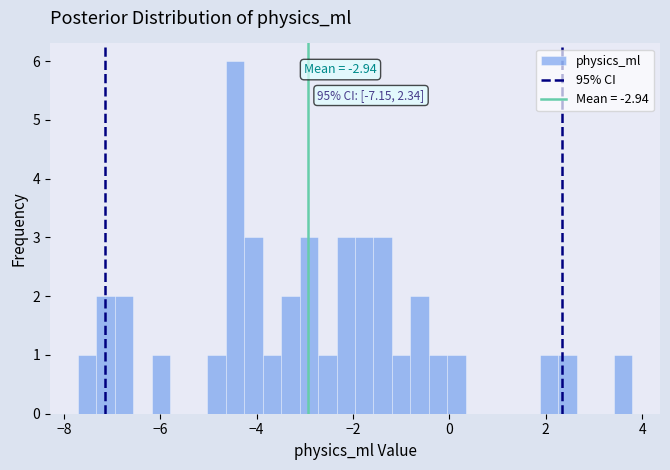

Read against the x-axis, roughly where is the centre of the tallest bar?

-4.4